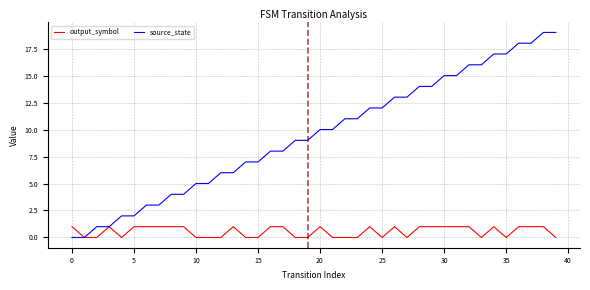

What is the highest value of the source_state series?

19